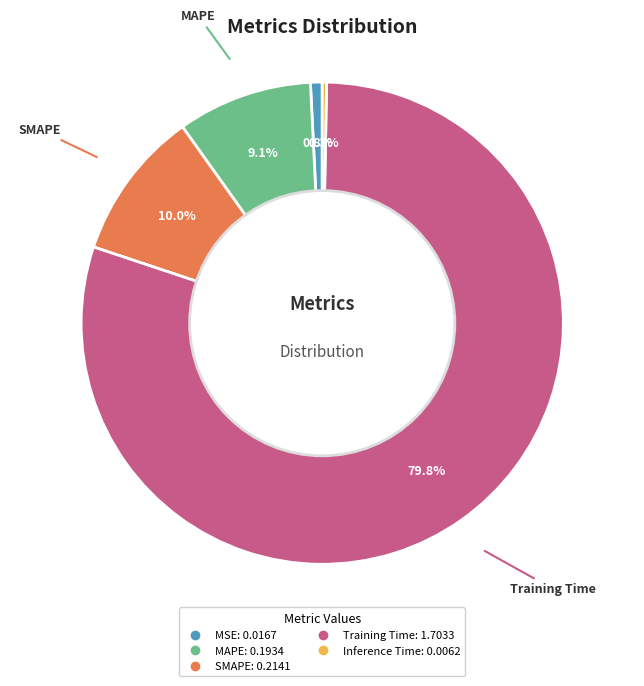

Count the number of slices in the pie.

5